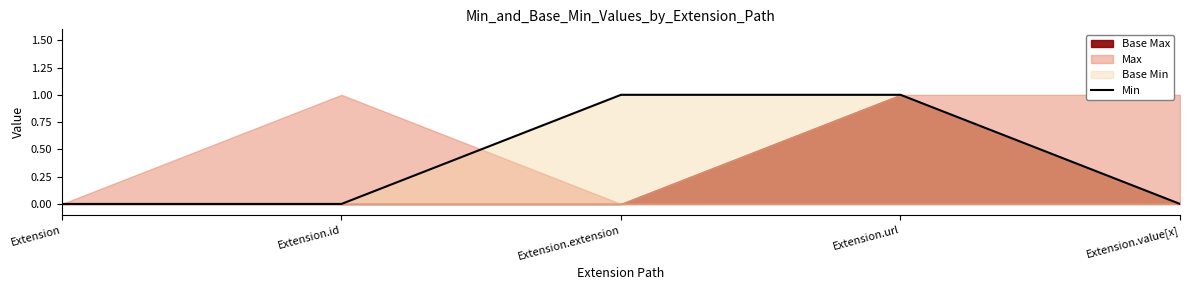

Rank the categories by value from lowest to highest.

Extension, Extension.id, Extension.value[x], Extension.extension, Extension.url